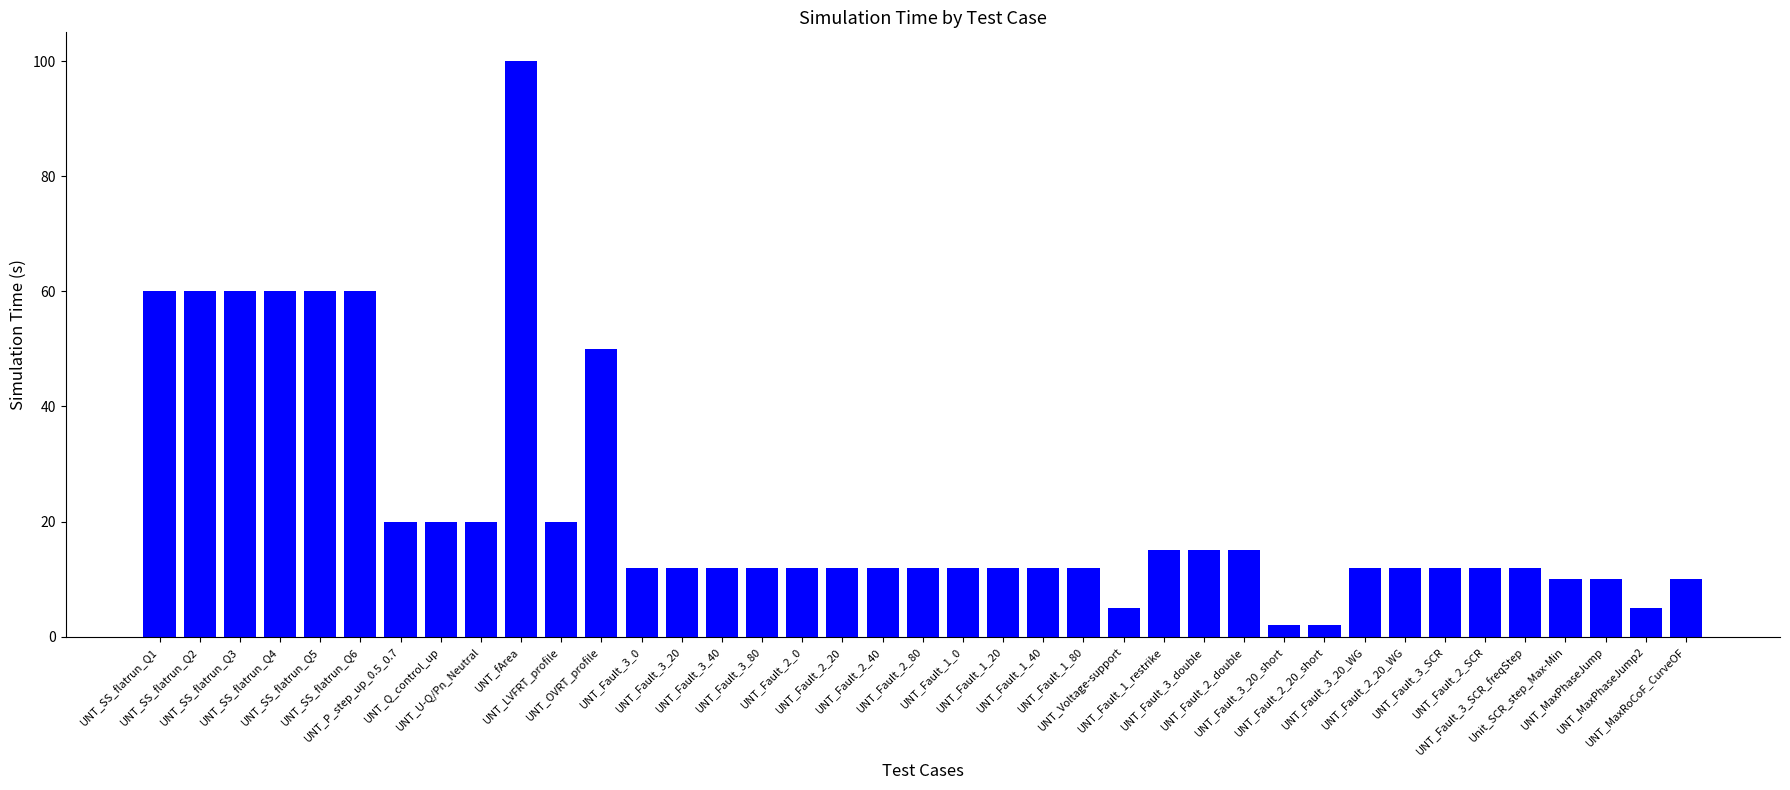

What is the value of the 24th bar from the left?

12